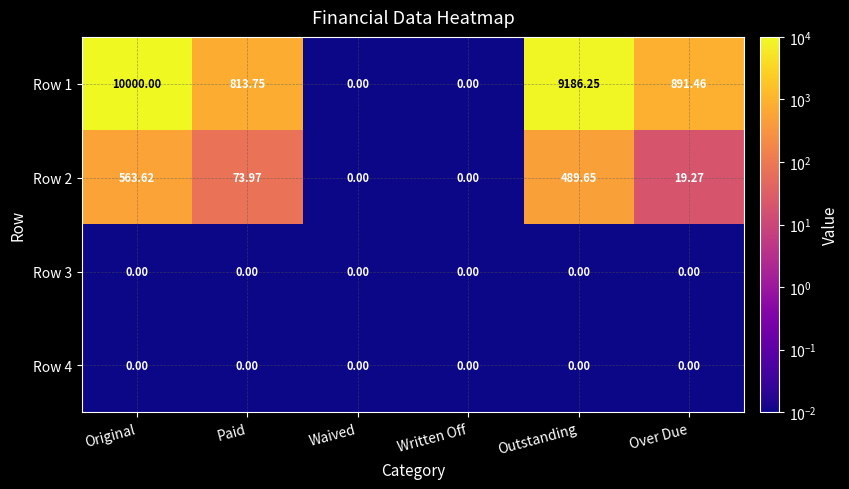

Is the value of Row 1 at Paid greater than the value of Row 4 at Paid?

Yes